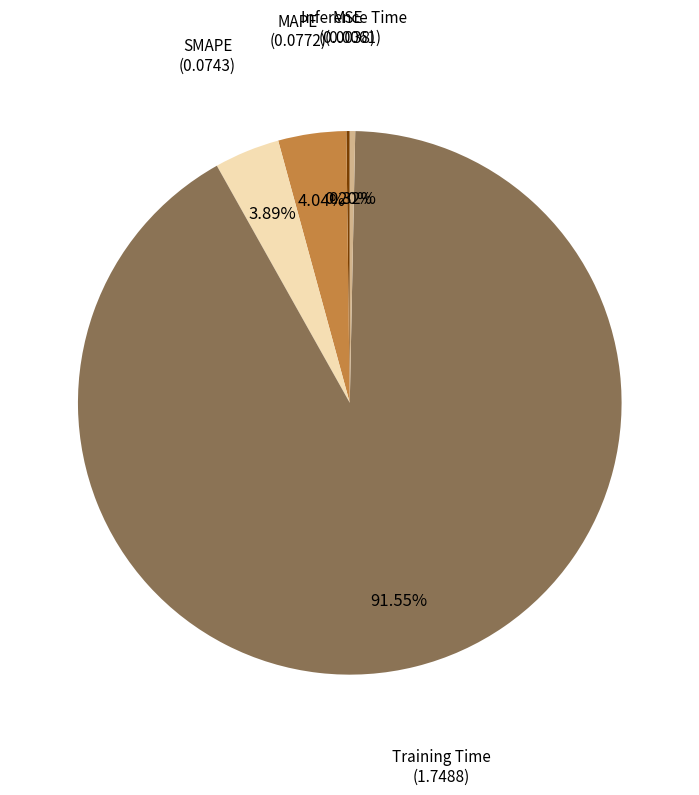

Does any single category account for the majority?

Yes